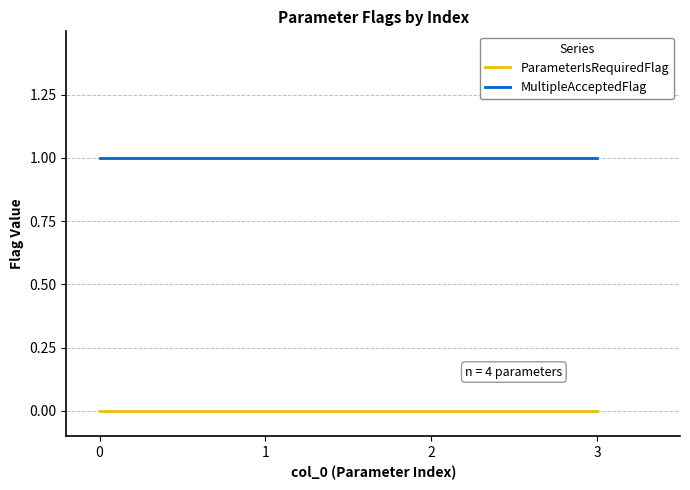

Reading left to right, what are all the values shown in this chart?

ParameterIsRequiredFlag: 0	0	0	0
MultipleAcceptedFlag: 1	1	1	1